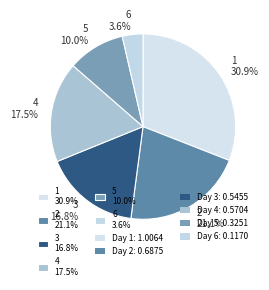

Which category has the smallest portion of the pie?

6